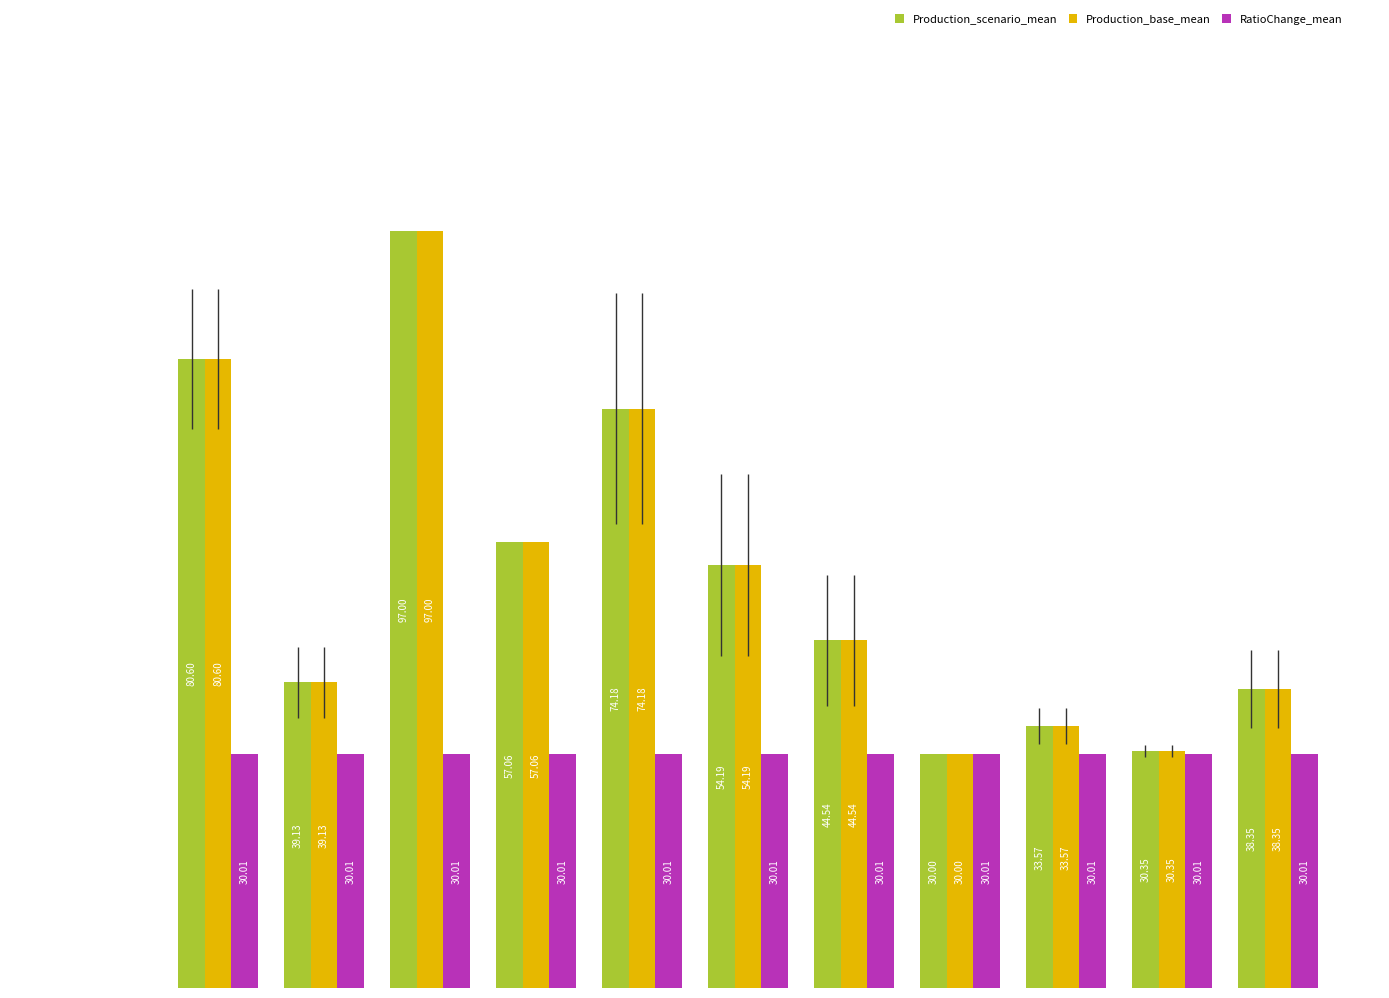

Are the bars grouped side by side (vs. stacked)?

Yes